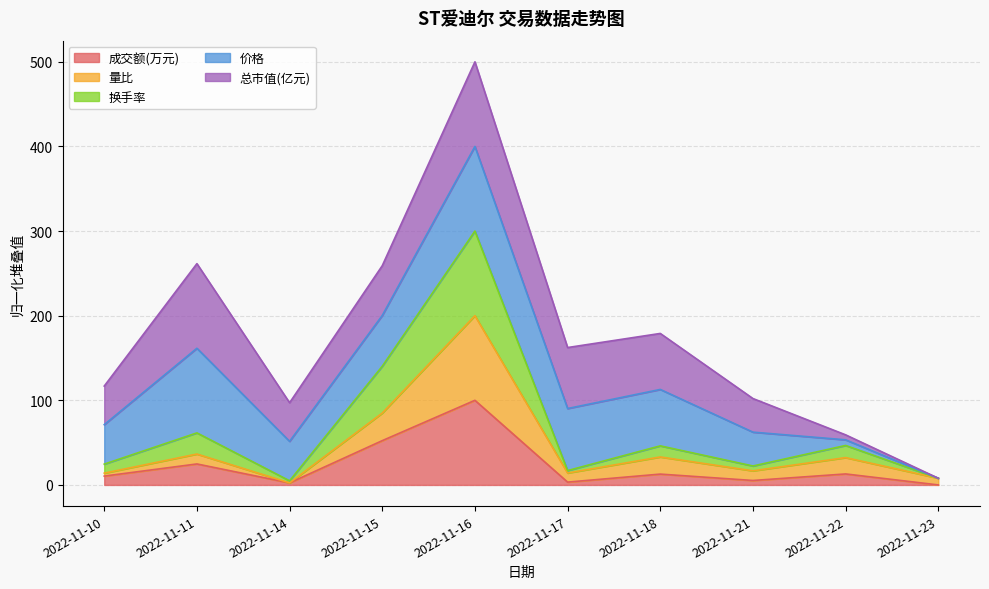

Which label corresponds to the smallest value in the chart?

2022-11-23